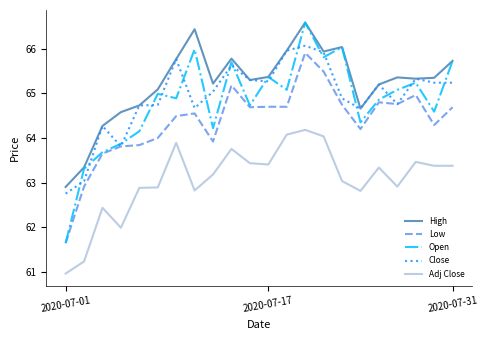

What is the minimum value shown in the chart?

61.0